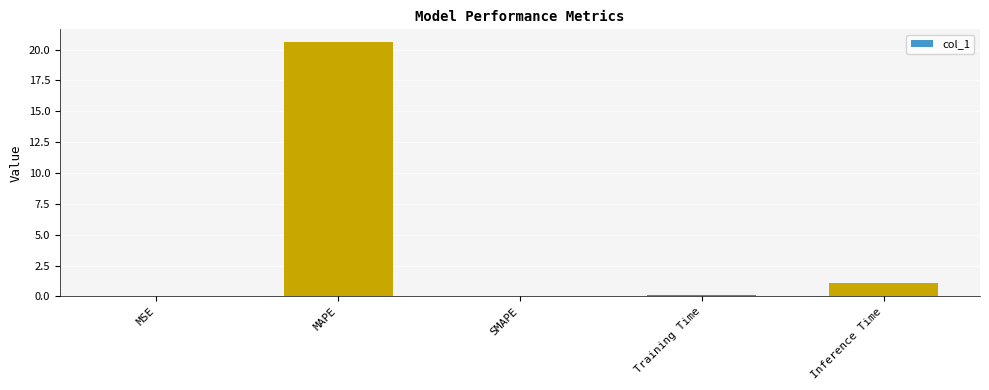

How many distinct data groups are displayed?

1